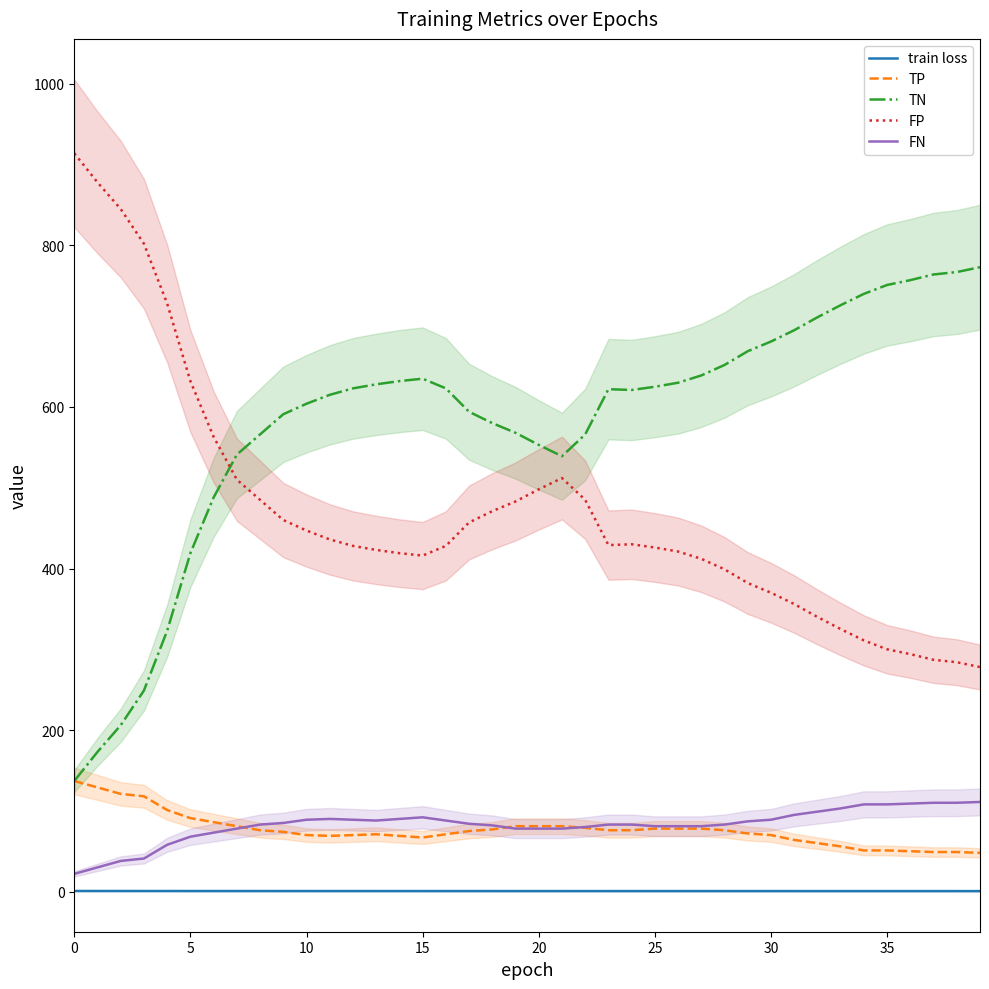

What is the minimum value for FP?

278.0